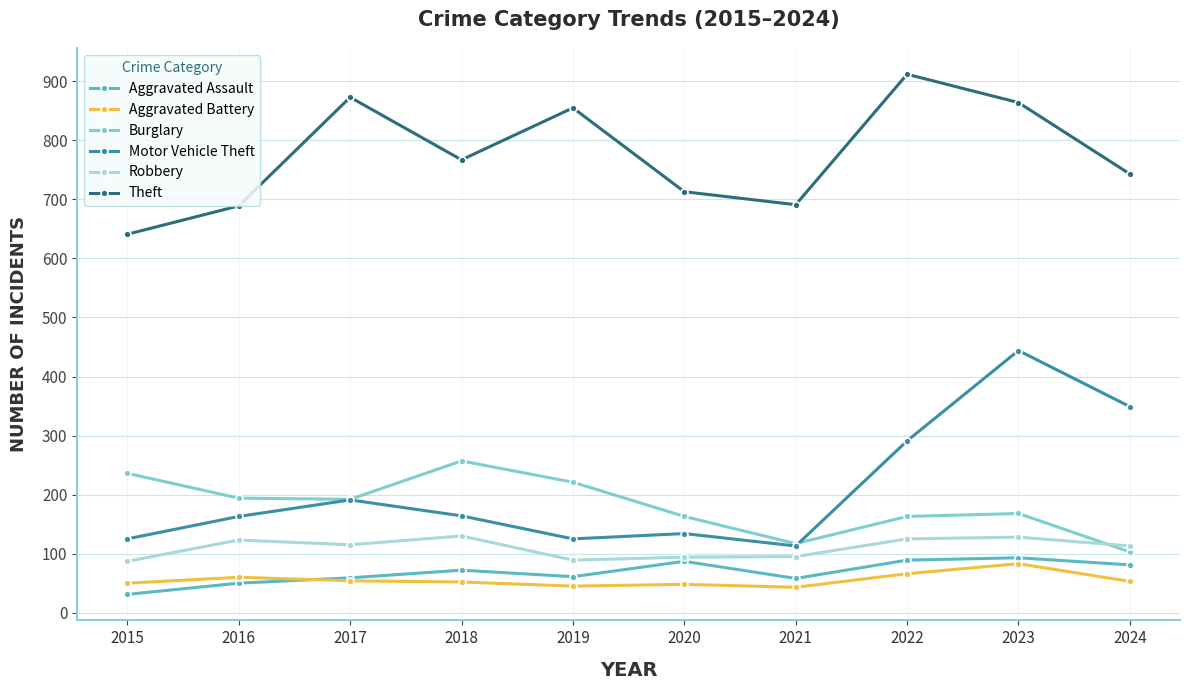

What is the approximate value of Motor Vehicle Theft at 2023, to the nearest 5?

445